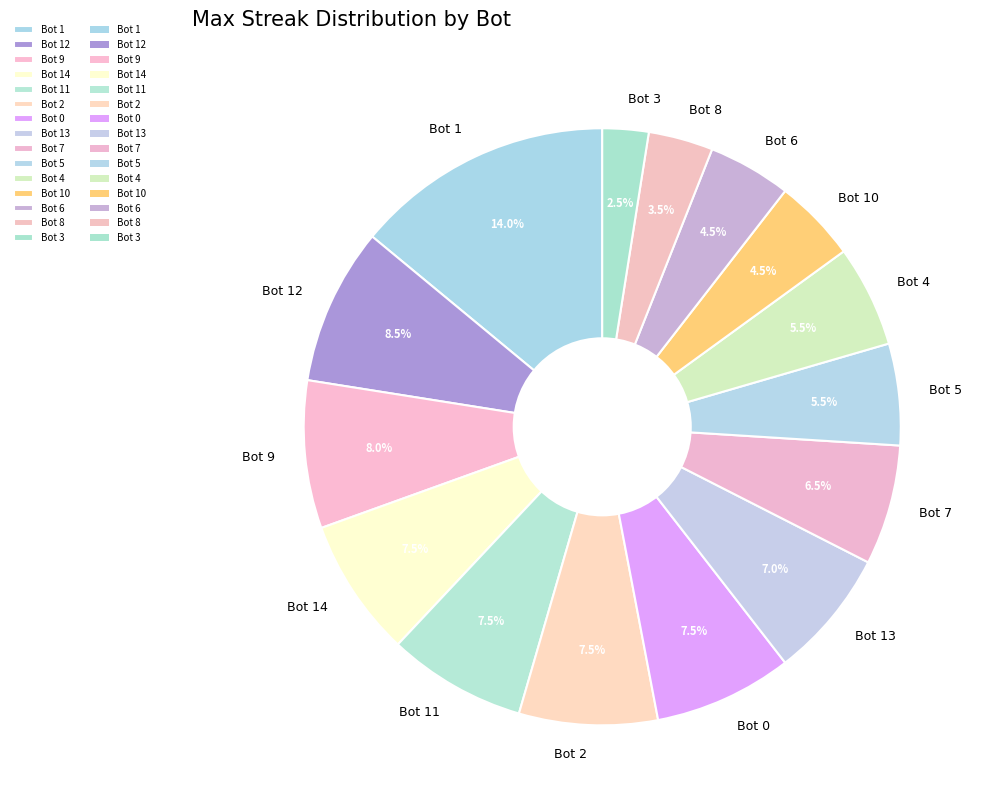

Does Bot 0 account for over 50% of the chart?

No